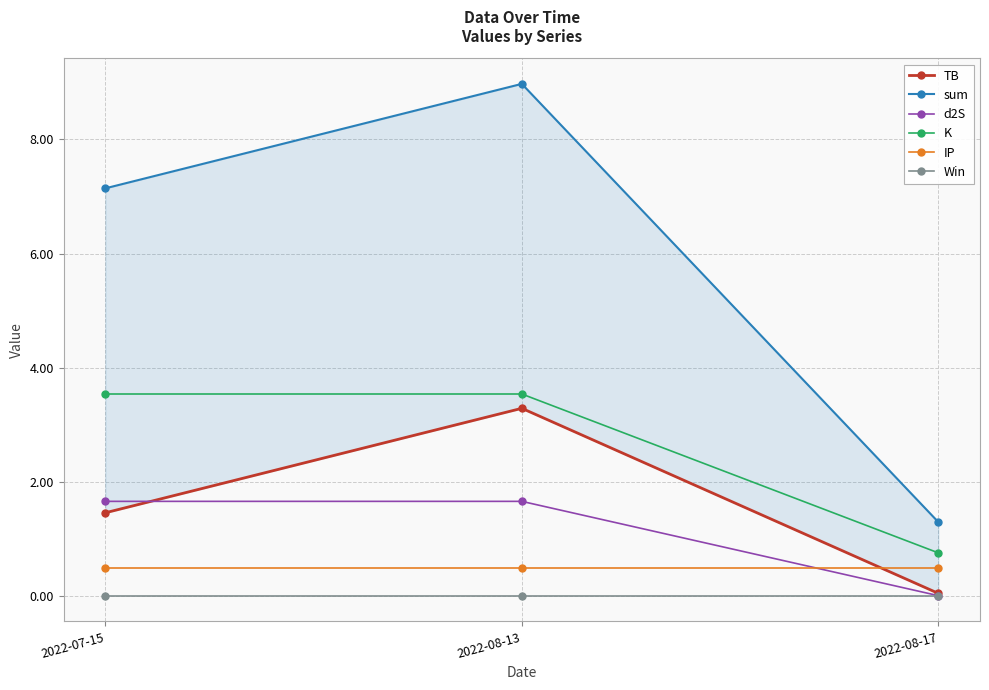

List the series in order of their peak value, lowest first.

Win, IP, d2S, TB, K, sum